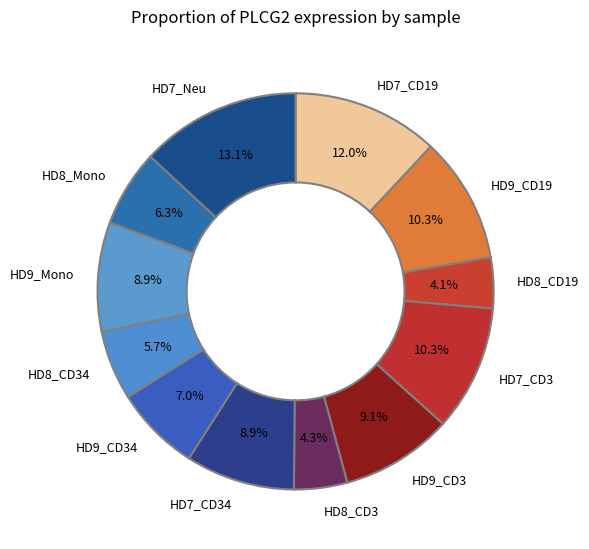

Which has a higher value, HD8_CD19 or HD9_CD34?

HD9_CD34